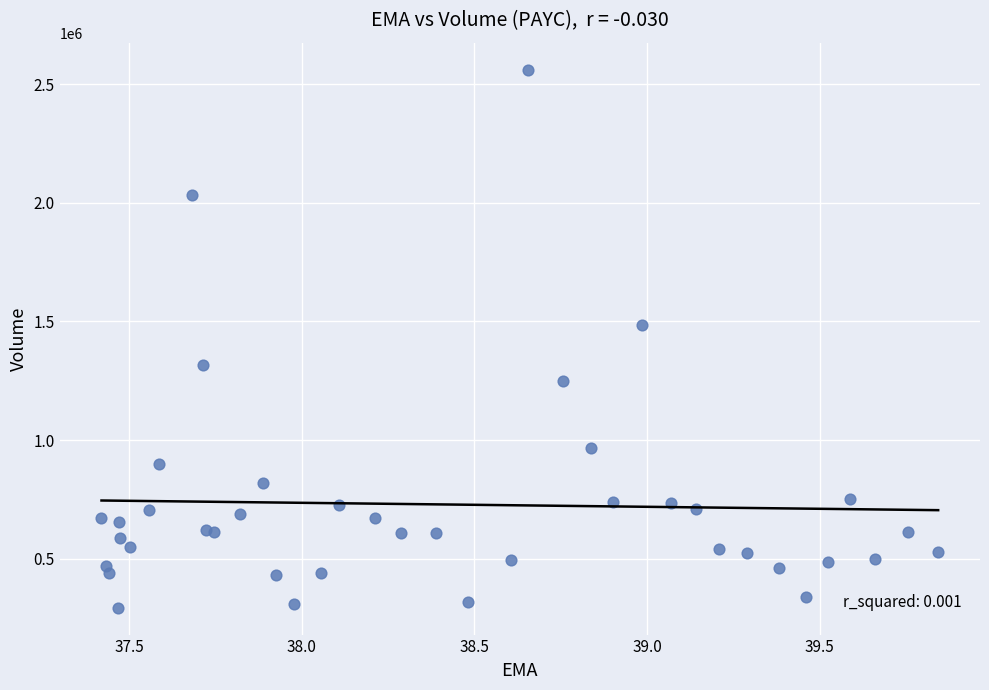

What Y value in the scatter plot is closest to 1427600?

1484000